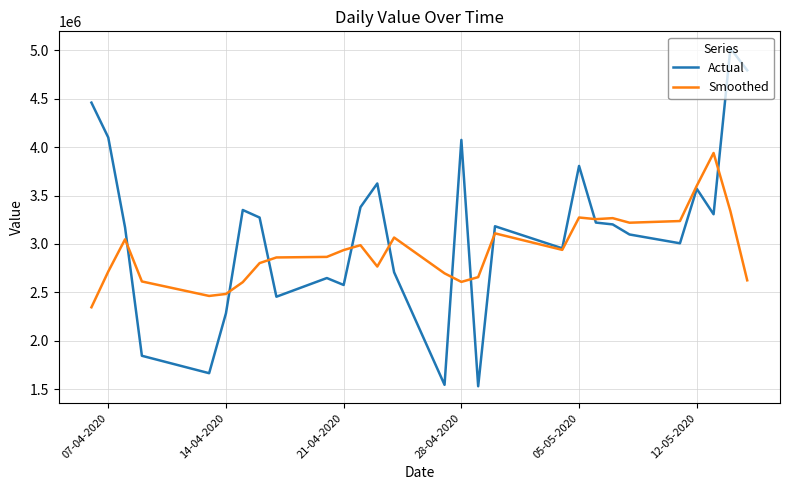

What is the sum of all Smoothed values?

82329400